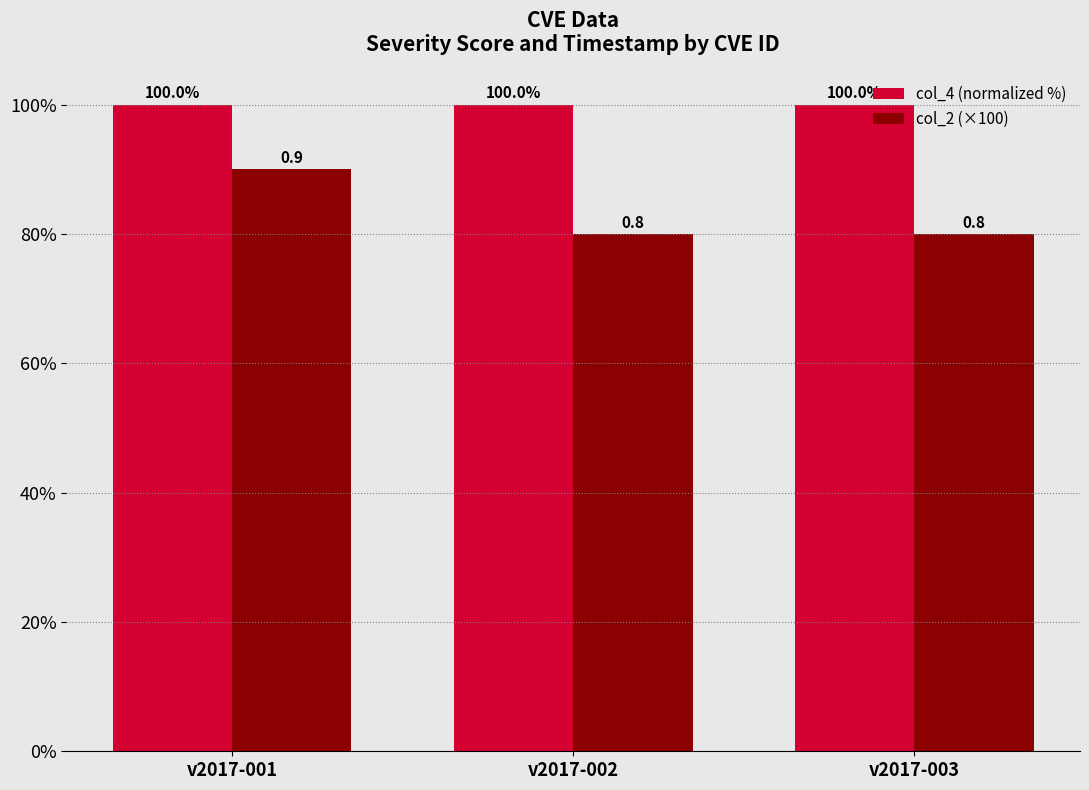

What is the lowest value of the col_2 (×100) series?

80.0